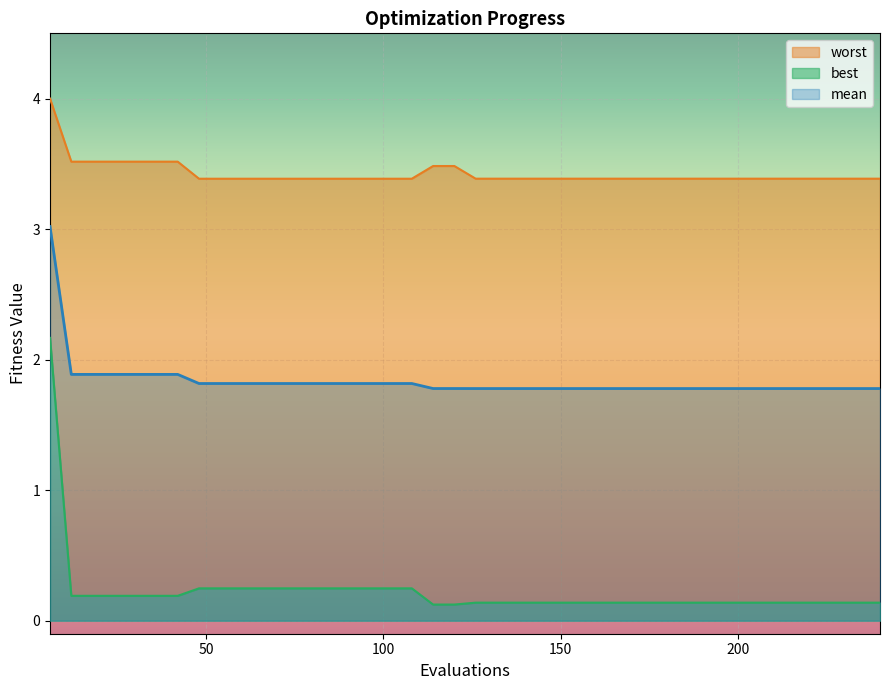

How many lines are shown in the chart?

3